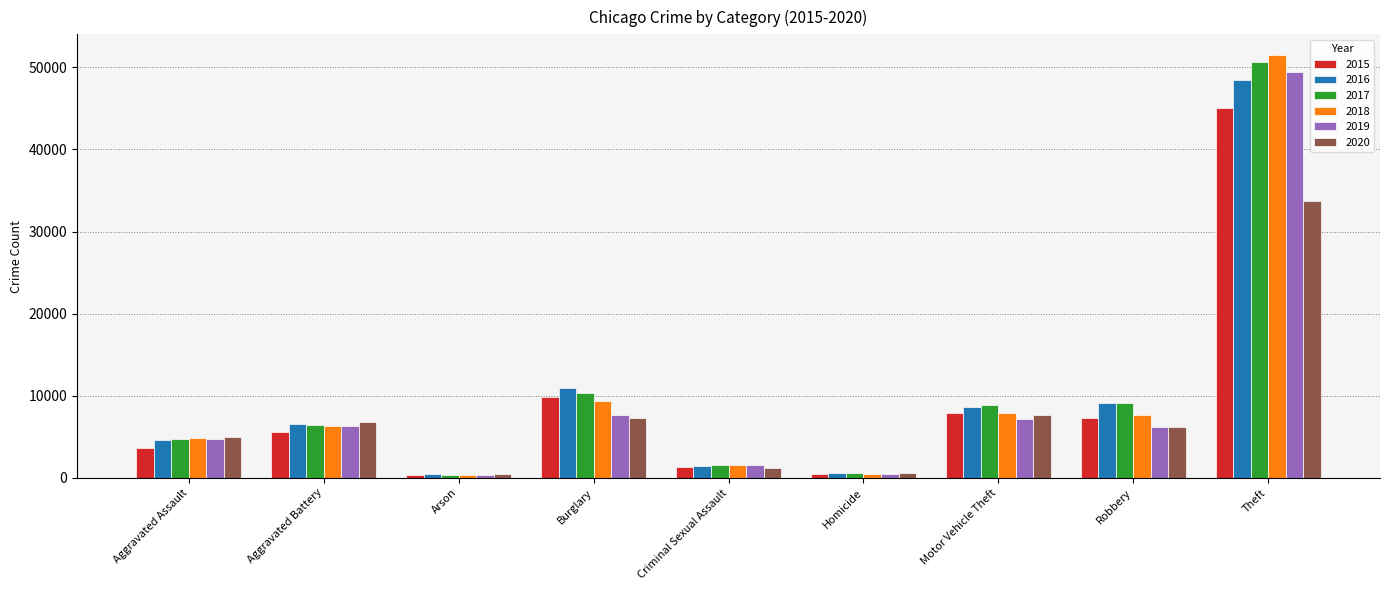

What is the label of the 7th bar from the left?

Motor Vehicle Theft